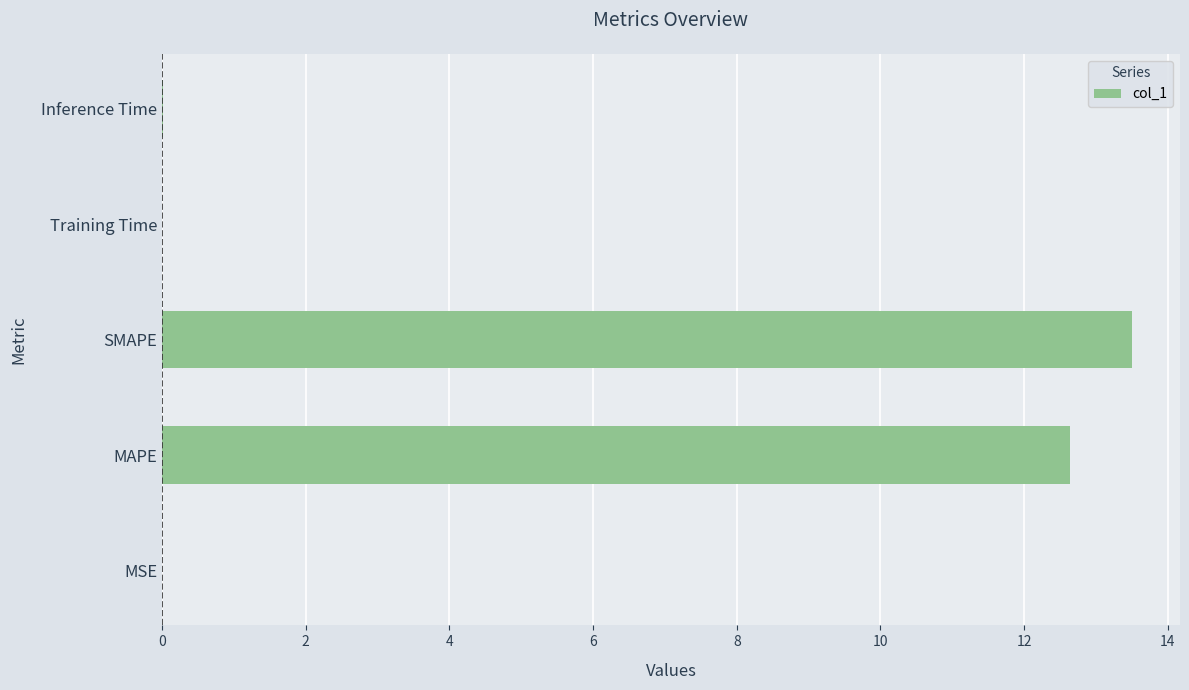

What is the sum of all values?

26.2